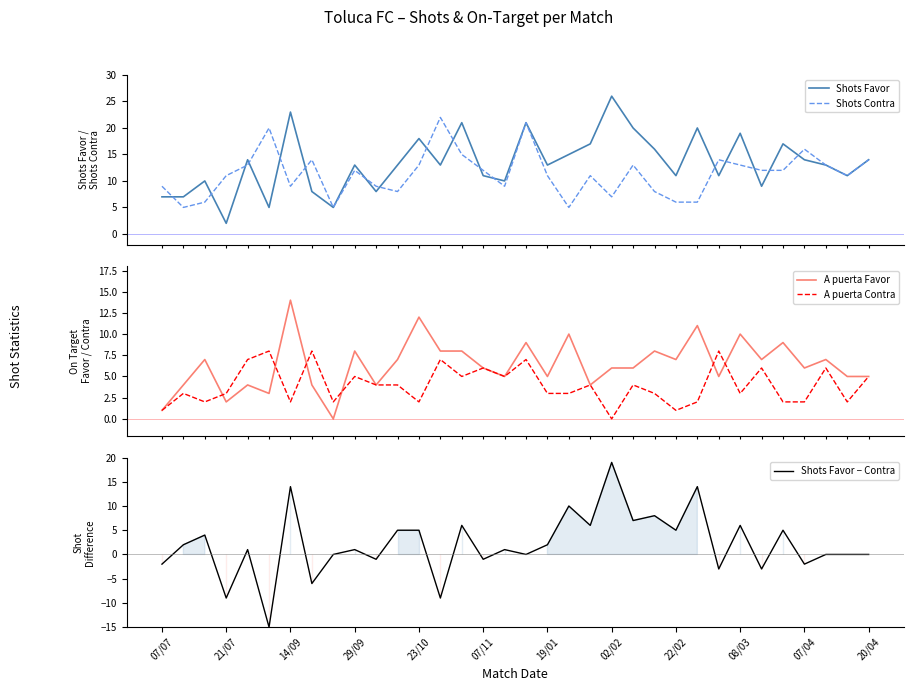

Is this an area chart (filled region under the line)?

No